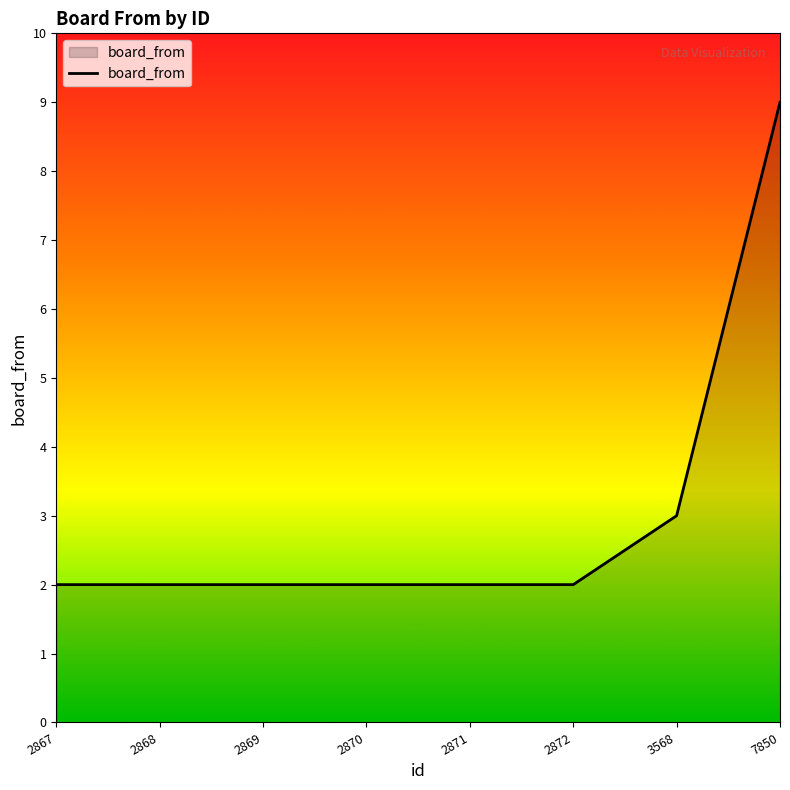

How many categories are shown in the chart?

8